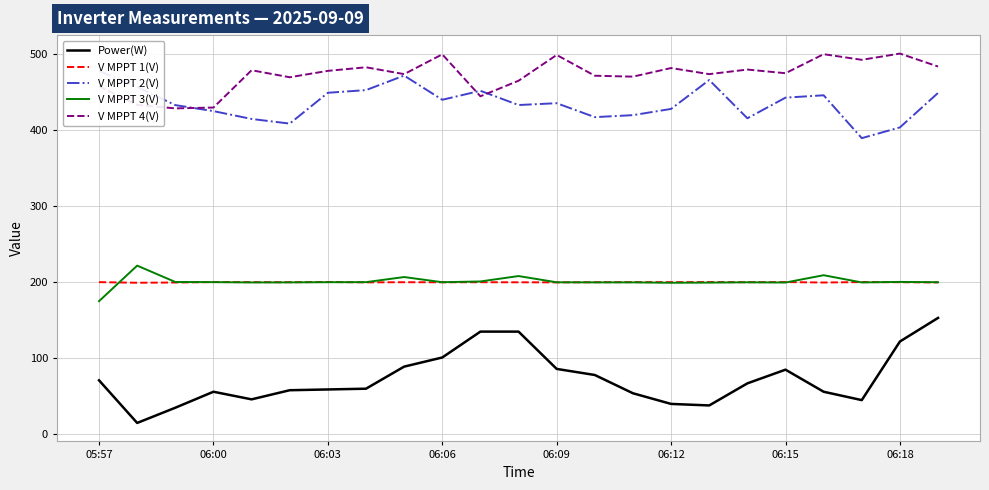

True or false: V MPPT 3(V) has a value of 323.6 at 8.

False